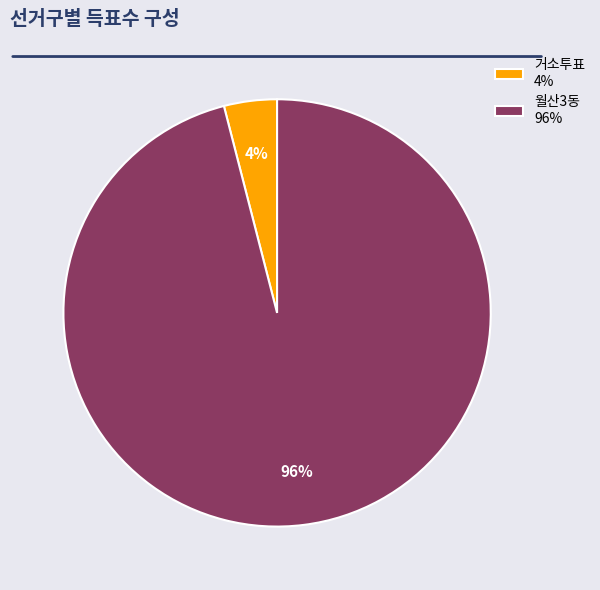

Is the sum of 월산3동 and 거소투표 greater than half?

Yes